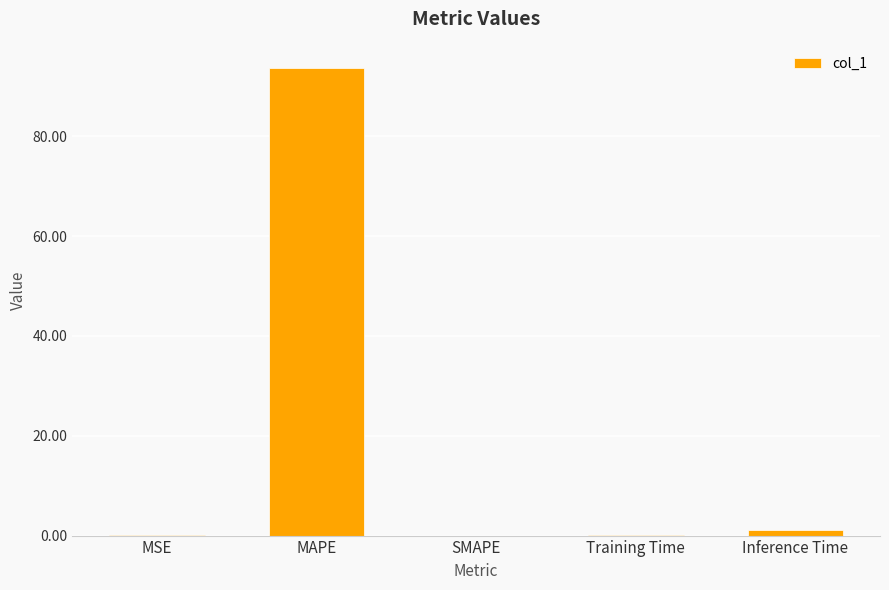

How many series are shown in this chart?

1